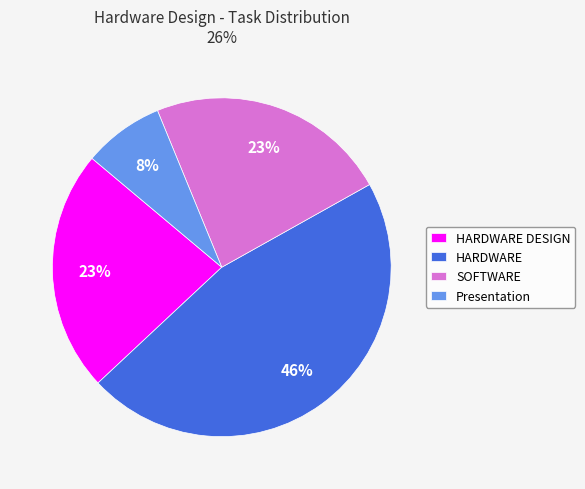

To the nearest percent, what is the difference between the largest and smallest slice percentages?

38%